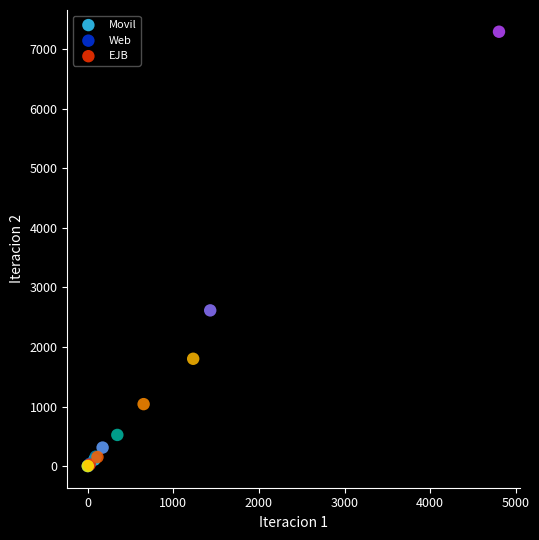

Which series reaches the maximum Y coordinate?

Movil